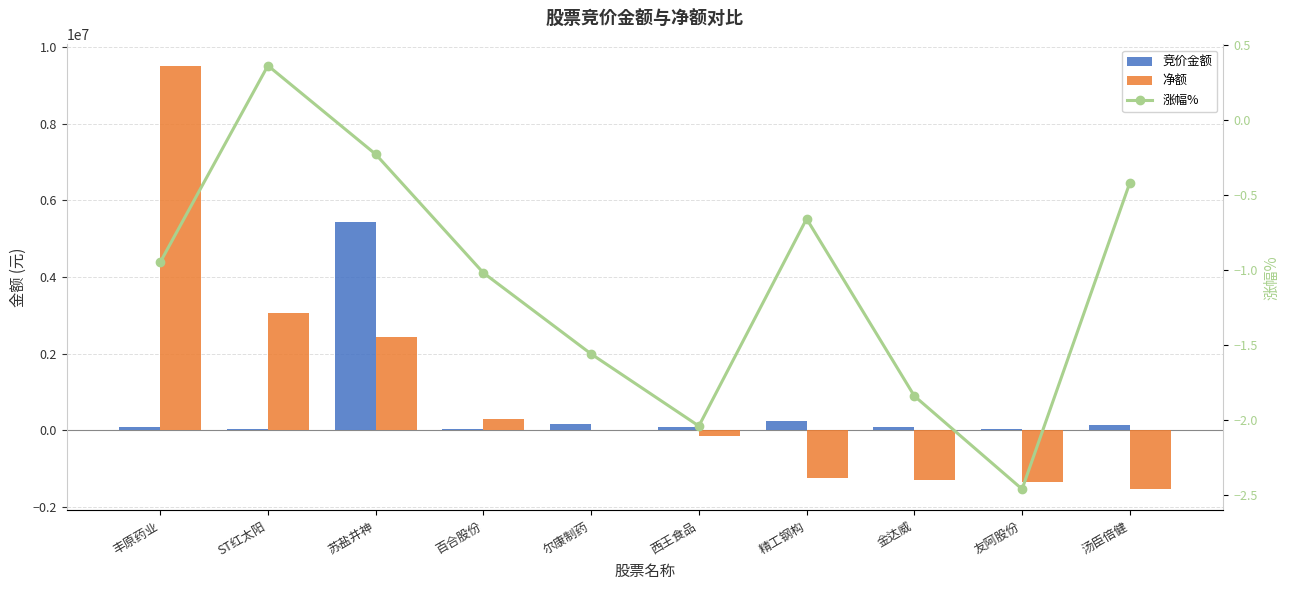

At how many categories does at least one series exceed 8421900?

1